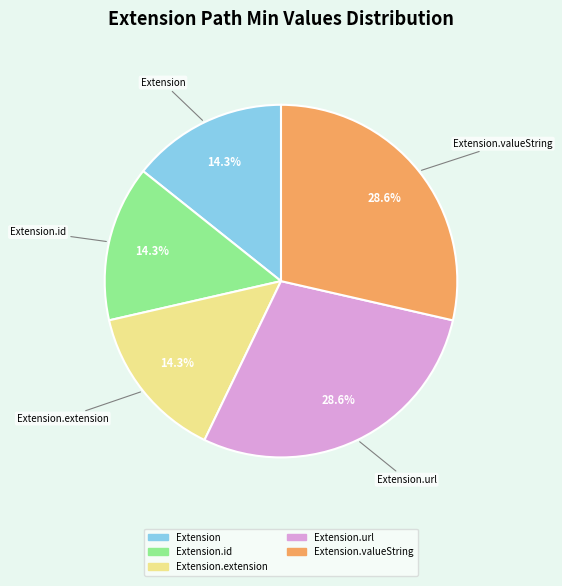

Approximately how many times larger is the value at Extension.extension compared to Extension.valueString?

0.5